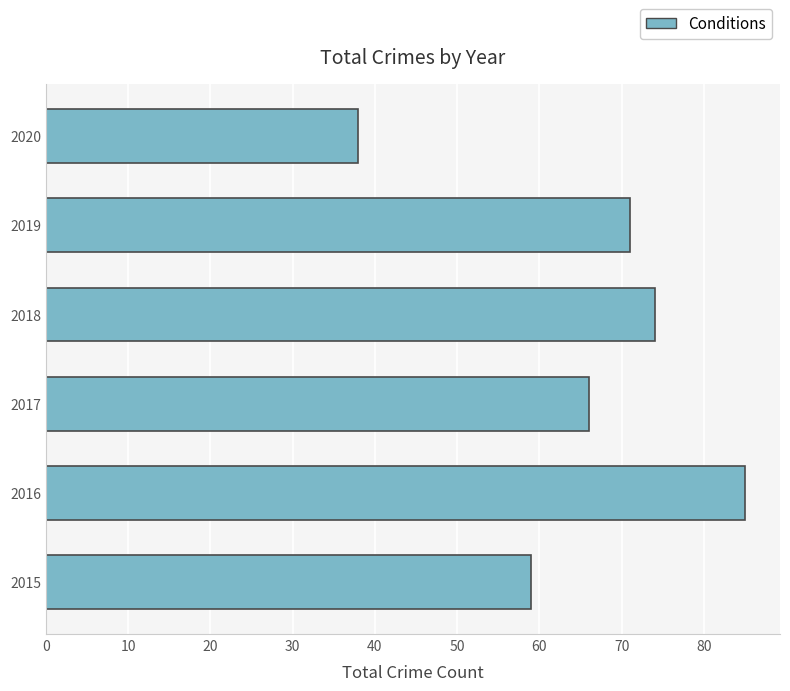

What is the change in value from 2016 to 2020?

-47